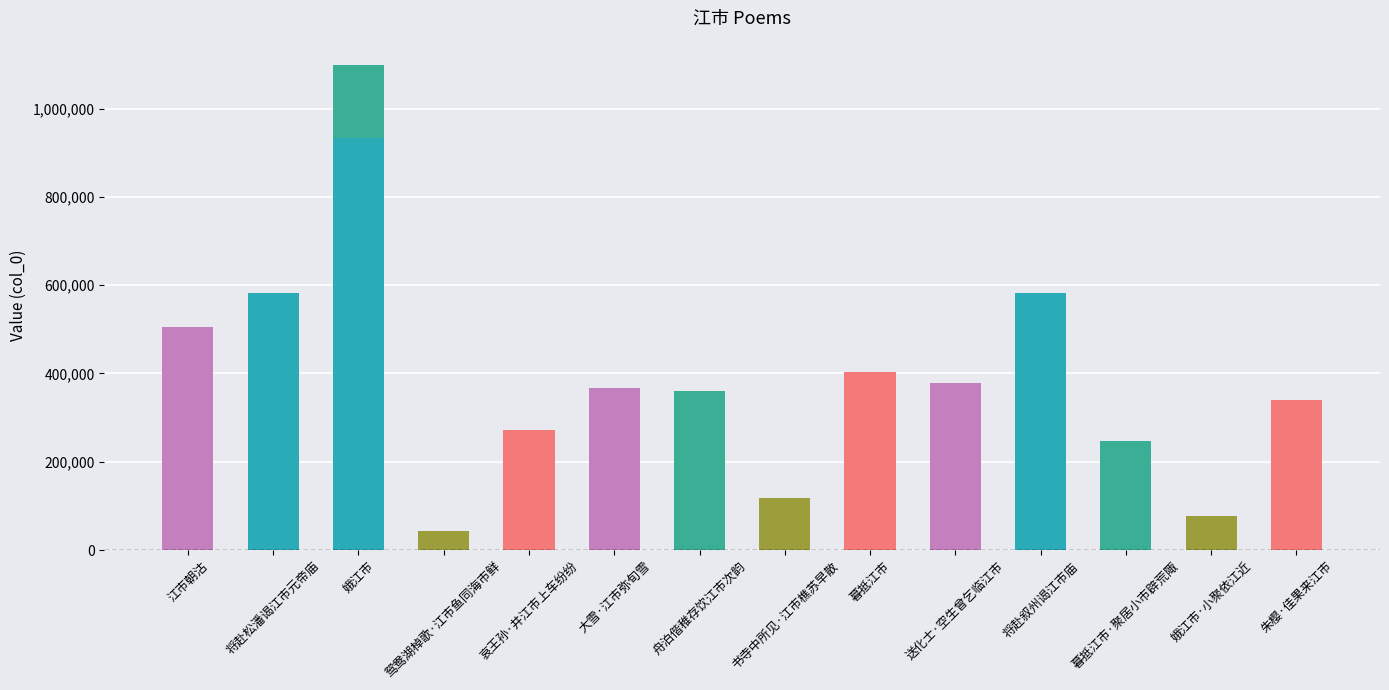

The chart shows a value of 299116 at 将赴叙州谒江市庙. True or false?

False